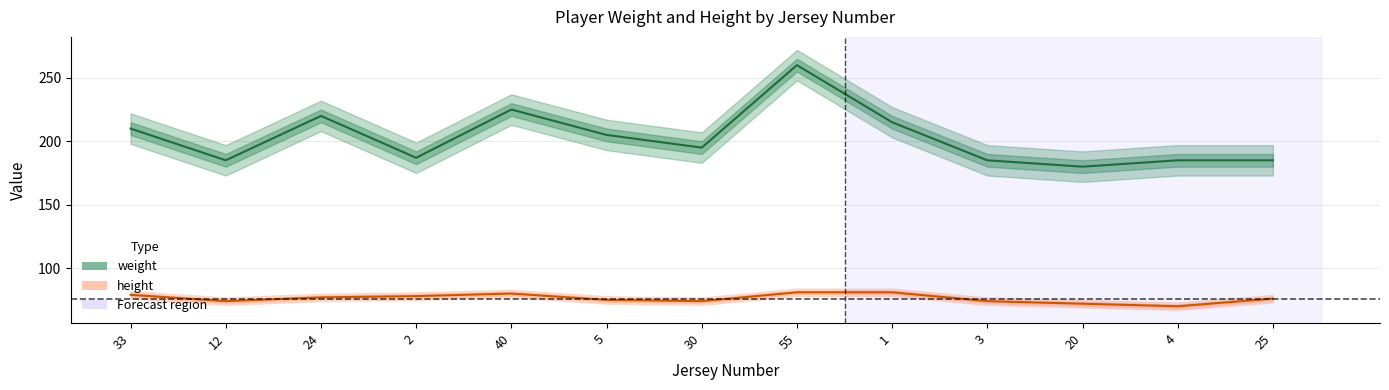

How many data points in height are less than 76?

6